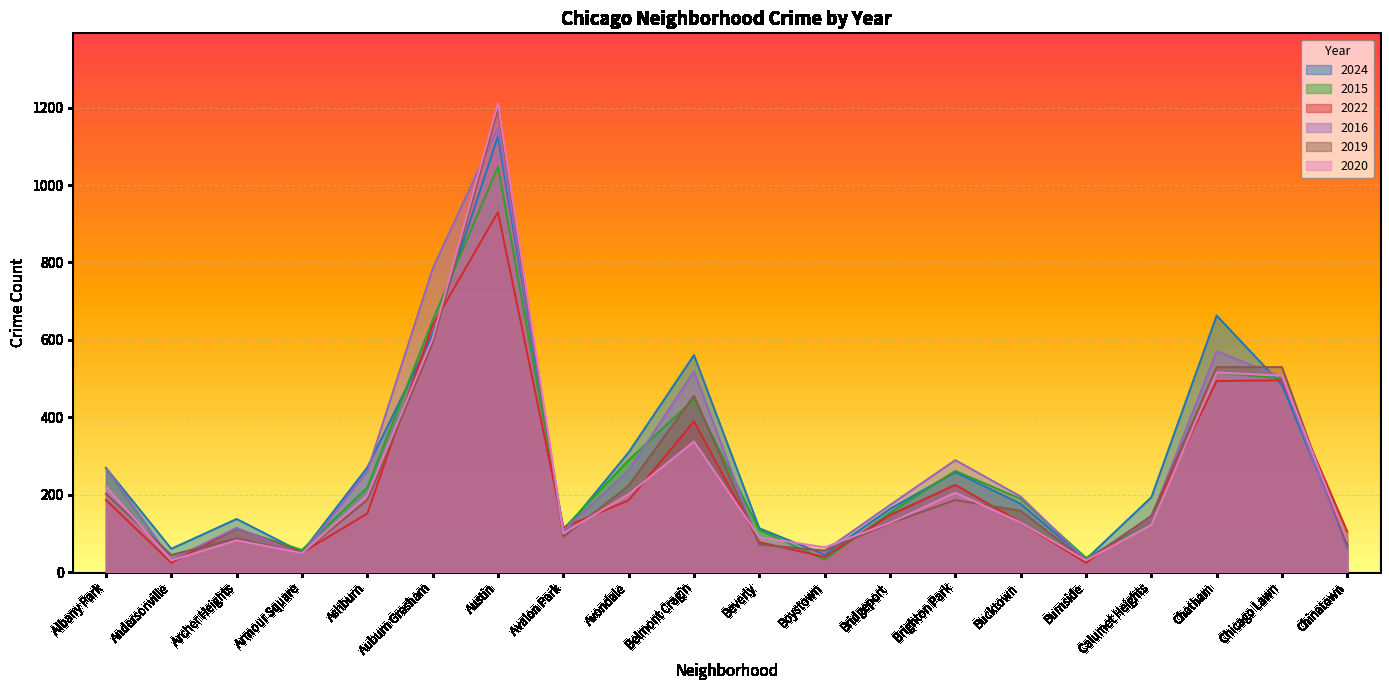

Where do 2016 and 2015 first cross each other?

Archer Heights and Armour Square